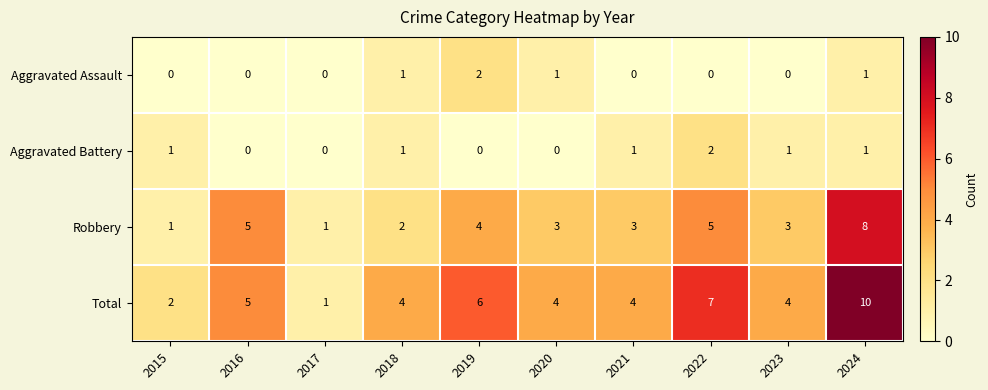

The Aggravated Battery series shows 1 at 2019. True or false?

False